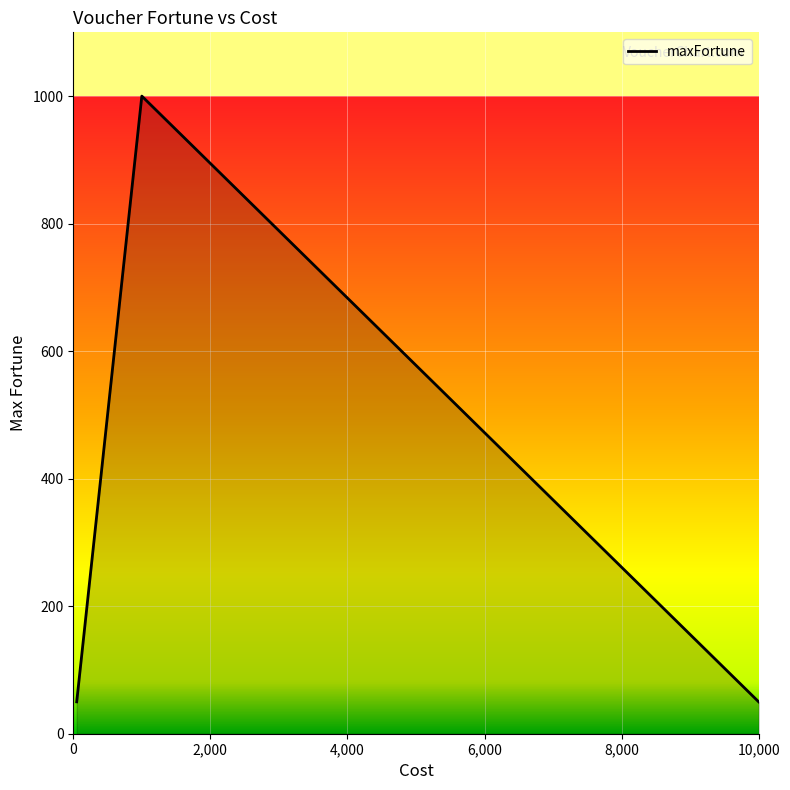

What is the maximum value shown in the chart?

1000